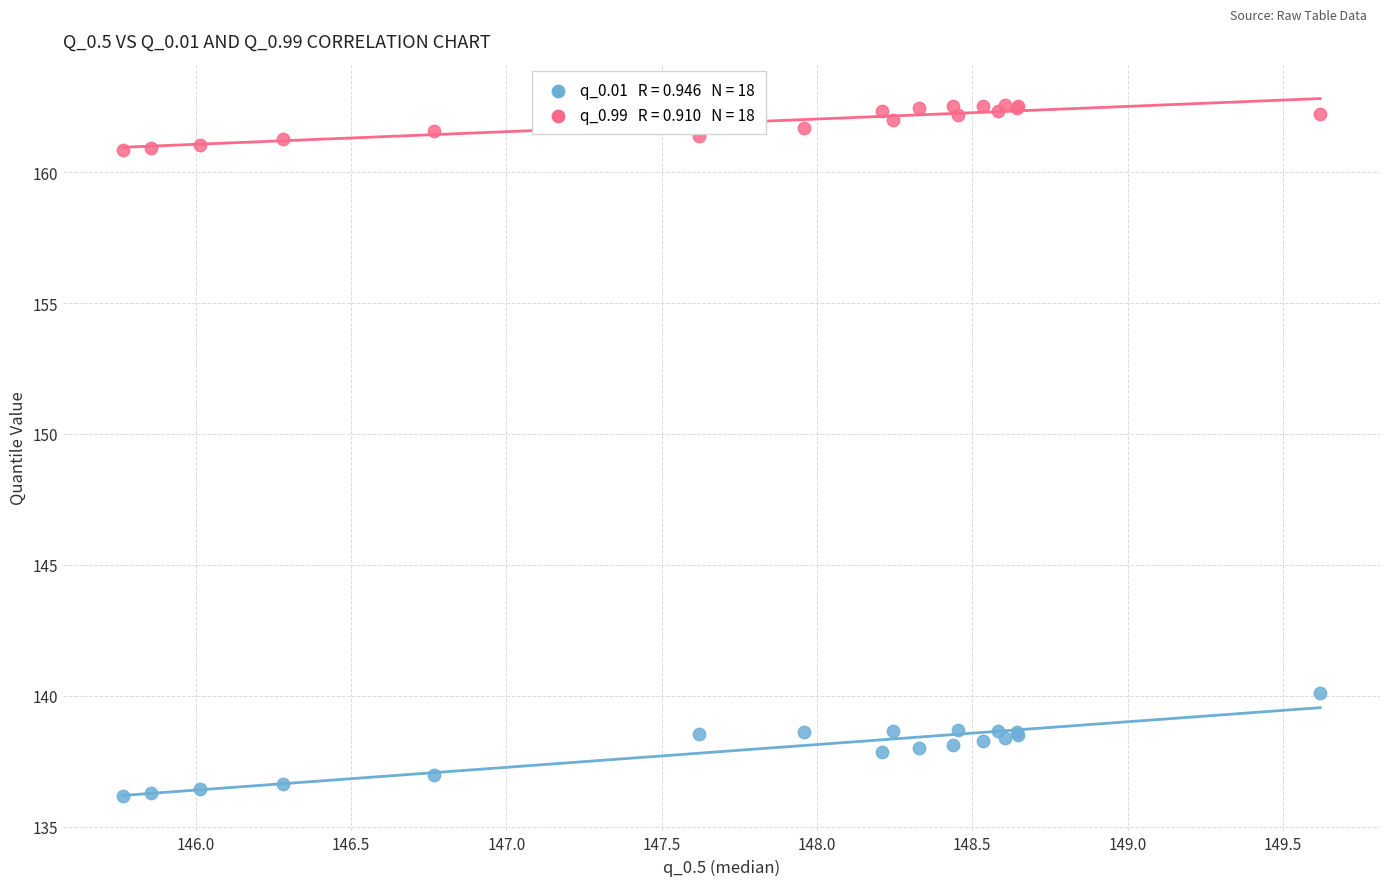

Across all series, what Y value is closest to 149?

140.1